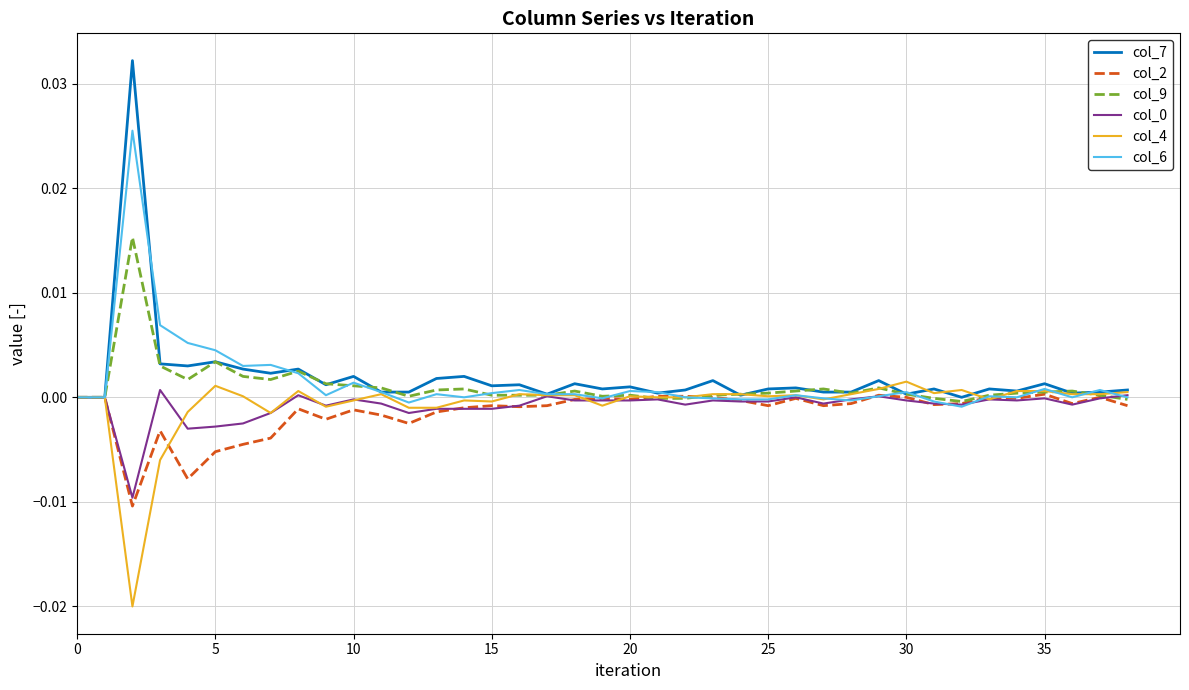

What is the sum of all col_6 values?

0.1